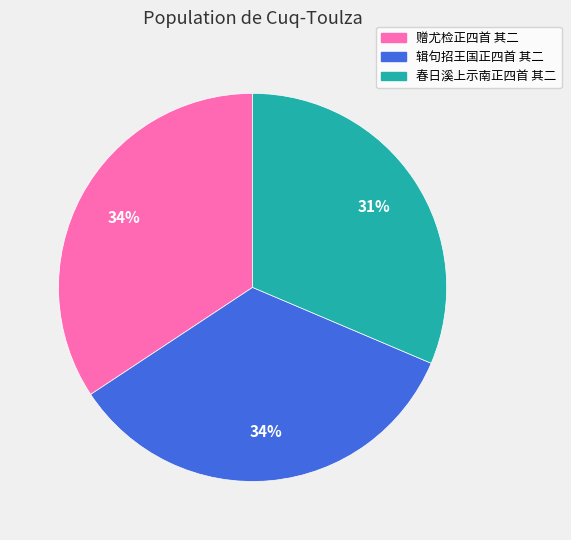

Is it true that 赠尤检正四首 其二 is 34% of the pie?

True